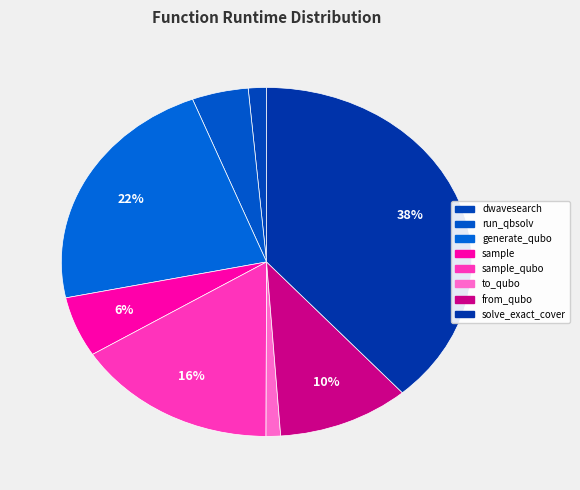

Does any single category account for the majority?

No